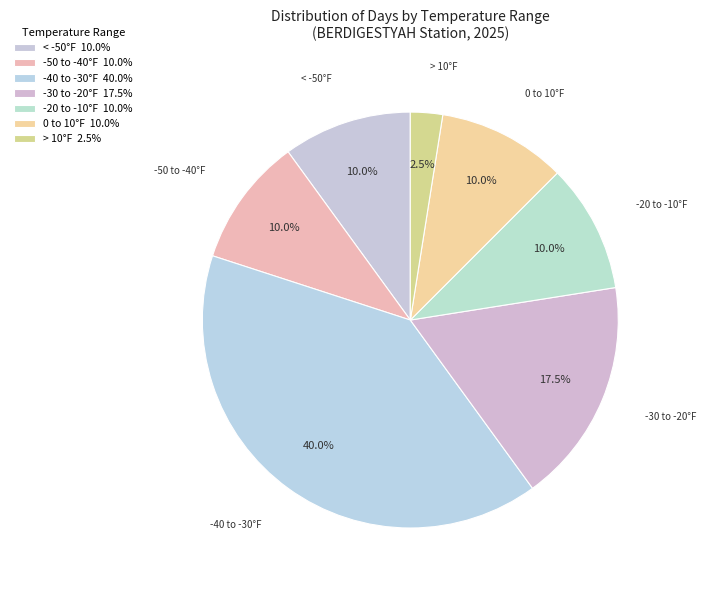

Count the number of slices in the pie.

7